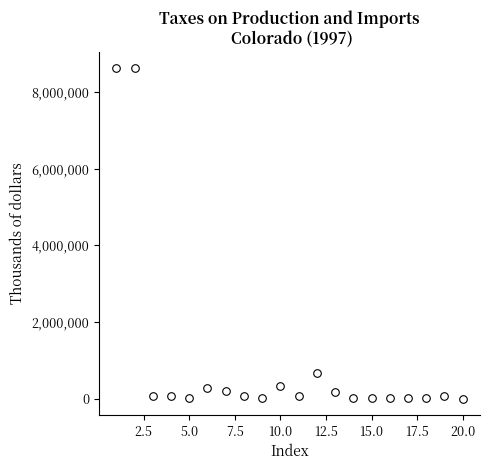

What is the range of X values (max minus min)?

19